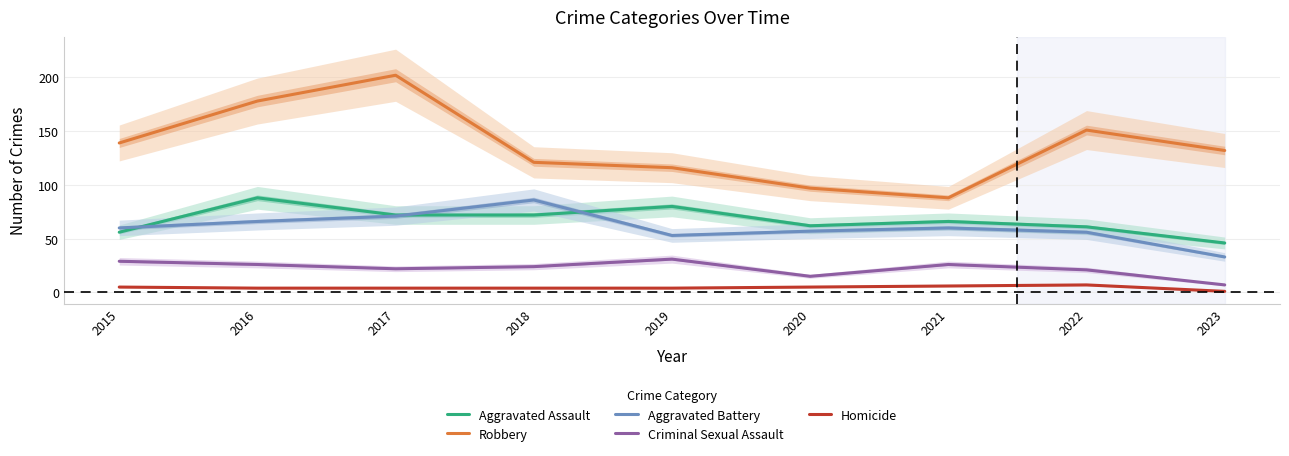

Reading left to right, transcribe all the data shown in this chart.

Aggravated Assault: 2015=56	2016=88	2017=72	2018=72	2019=80	2020=62	2021=66	2022=61	2023=46
Robbery: 2015=139	2016=178	2017=202	2018=121	2019=116	2020=97	2021=88	2022=151	2023=132
Aggravated Battery: 2015=60	2016=66	2017=71	2018=86	2019=53	2020=57	2021=60	2022=56	2023=33
Criminal Sexual Assault: 2015=29	2016=26	2017=22	2018=24	2019=31	2020=15	2021=26	2022=21	2023=7
Homicide: 2015=5	2016=4	2017=4	2018=4	2019=4	2020=5	2021=6	2022=7	2023=1